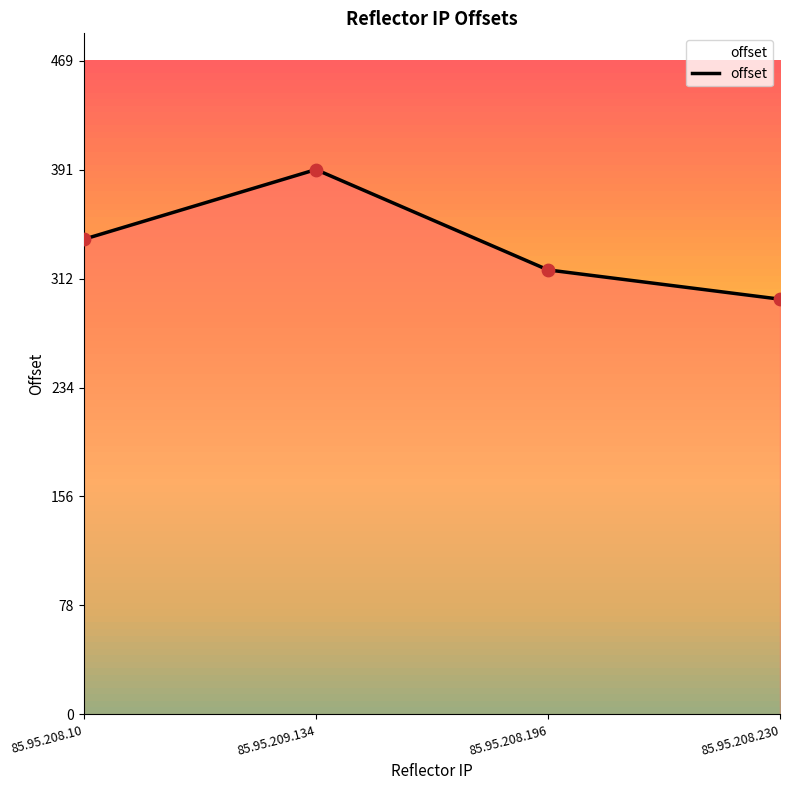

Between 85.95.208.10 and 85.95.208.196, which is larger?

85.95.208.10